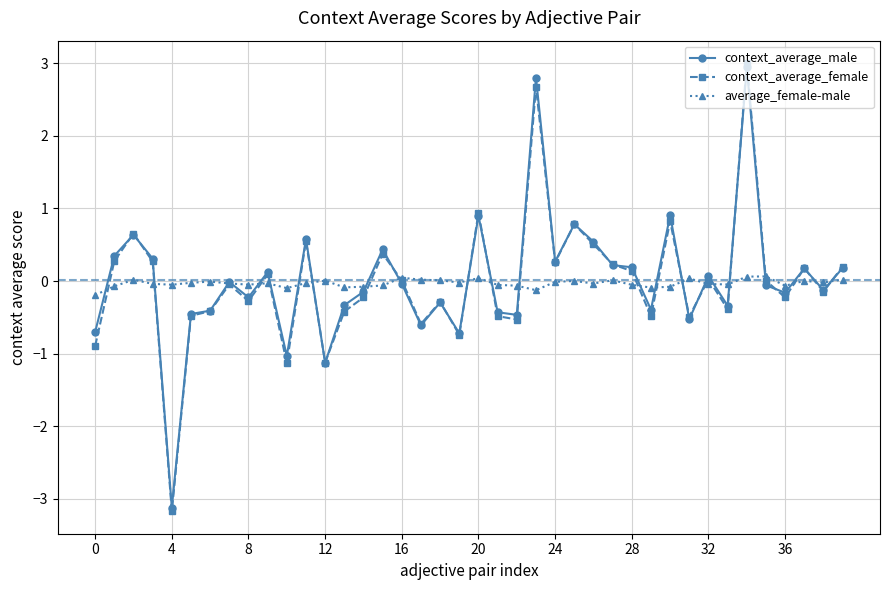

In context_average_female, how many points are higher than both neighbors (excluding endpoints)?

13